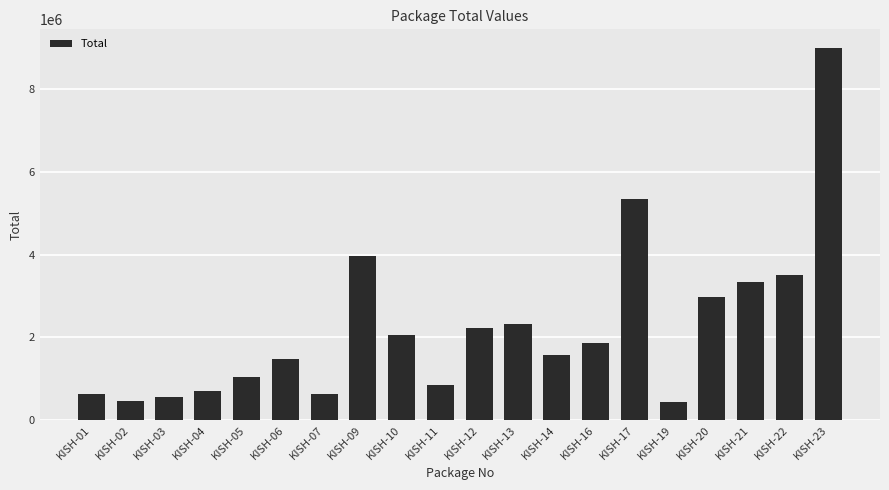

Are the bars horizontal?

No